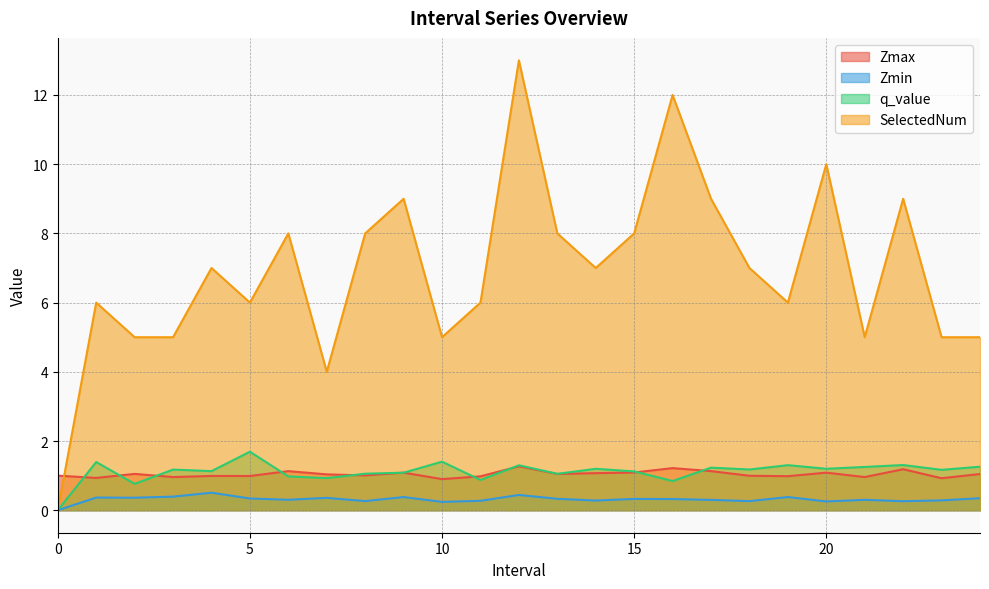

Which series has the largest total across all categories?

SelectedNum